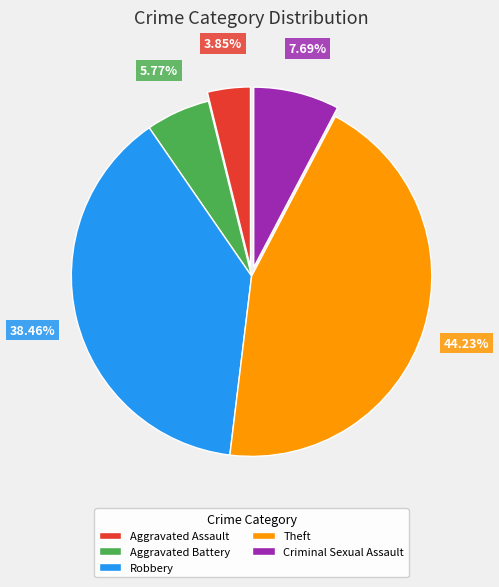

Which category has the biggest portion of the pie?

Theft